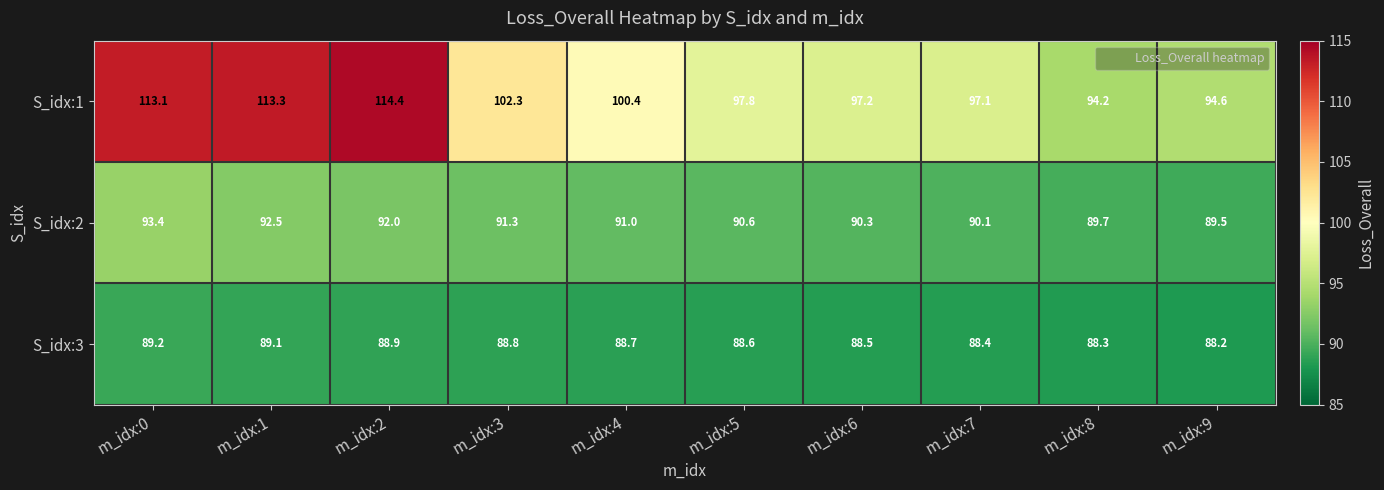

What is the smallest value displayed?

88.2